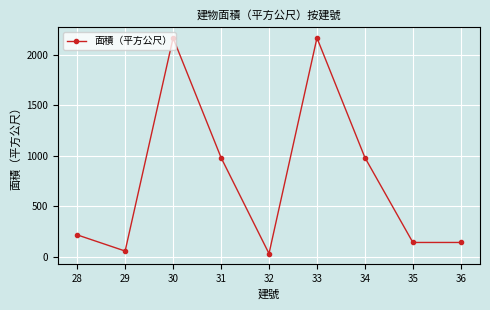

Is this an area chart (filled region under the line)?

No